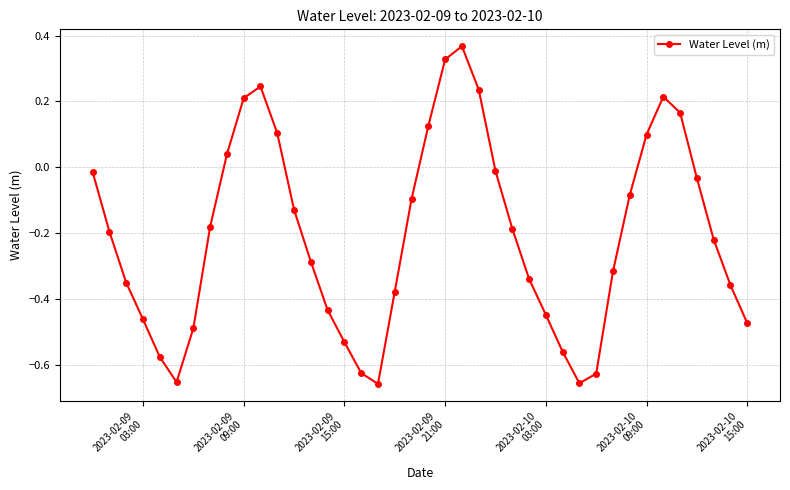

How many interior local valleys (lower than both neighbors) does the data have?

3